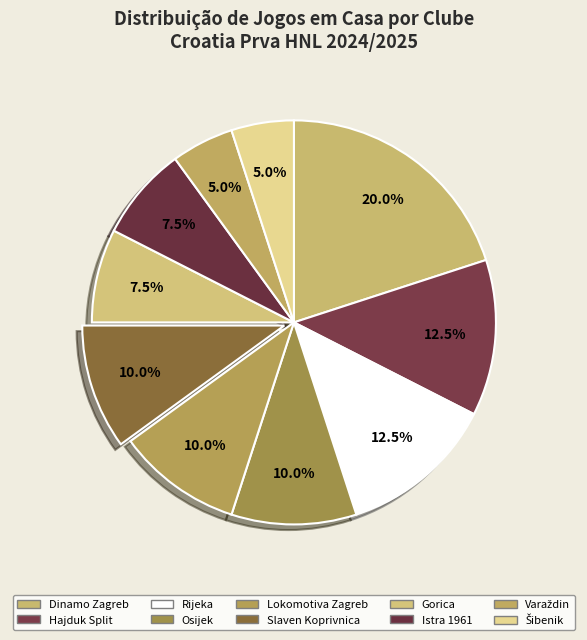

To the nearest percent, what is the combined percentage of Lokomotiva Zagreb and Rijeka?

22%